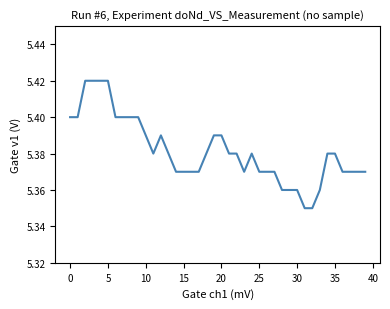

How many lines are shown in the chart?

1